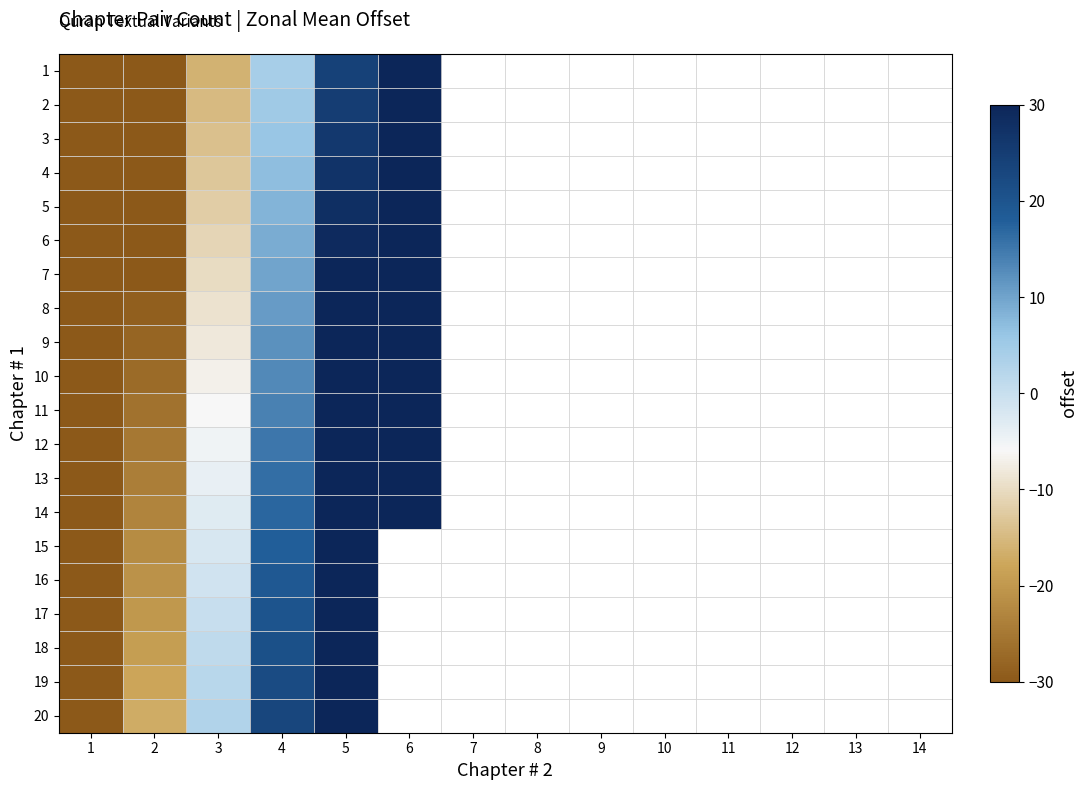

At how many categories does at least one series exceed -12?

4